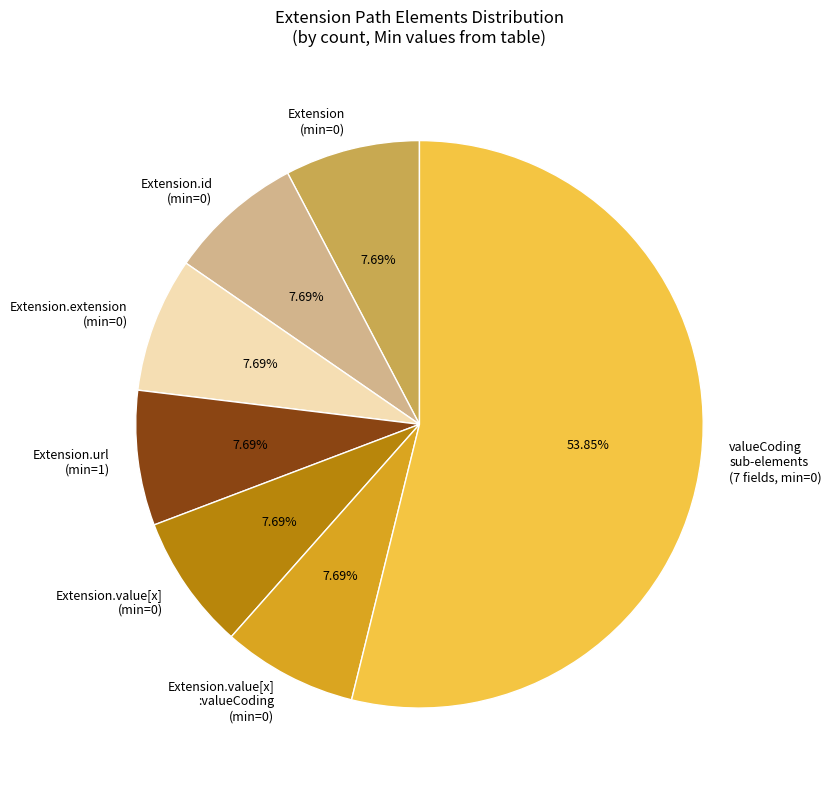

How many slices are in this pie chart?

7